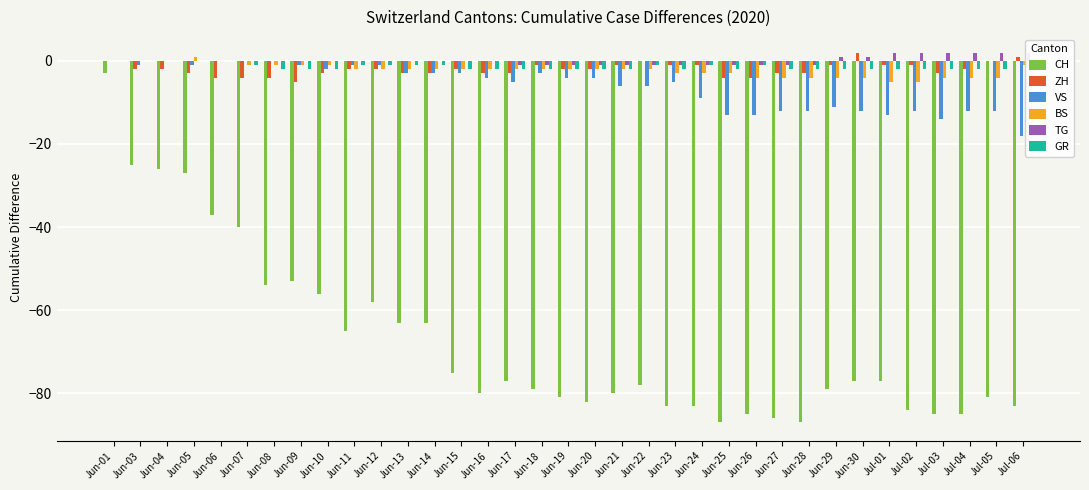

Between Jun-29 and Jun-19, which is larger?

Jun-29